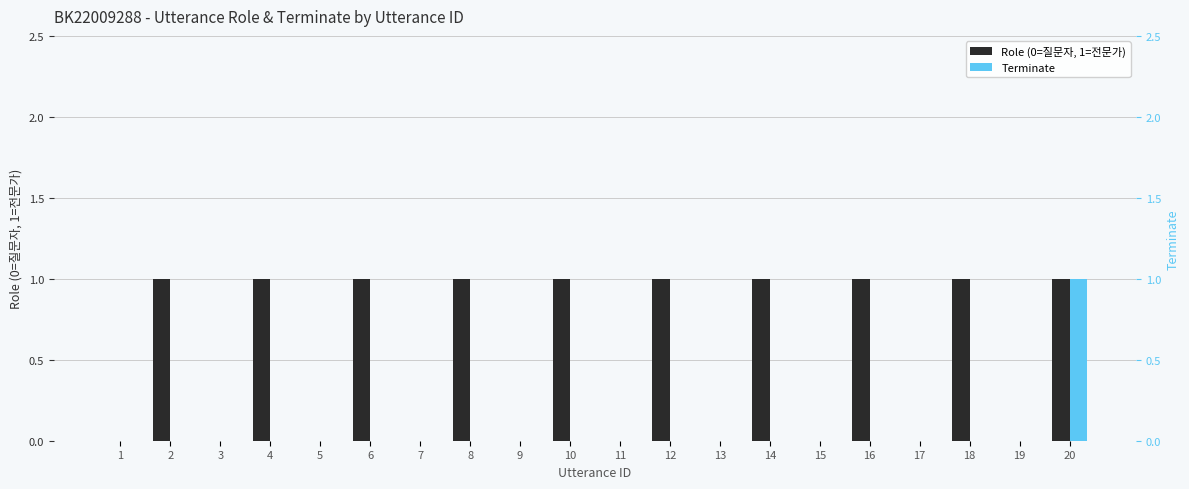

How many values in Role (0=질문자, 1=전문가) are above zero?

10